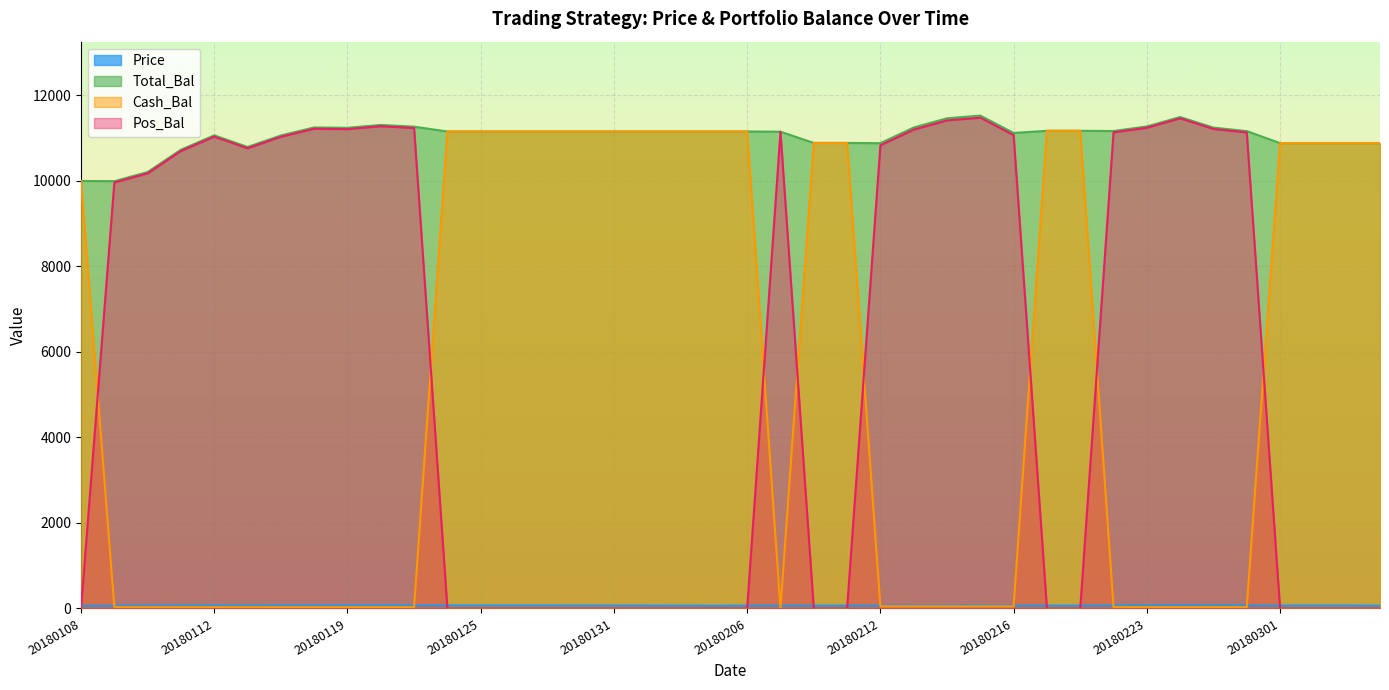

What is the difference between the highest and lowest values at 20180126?

11157.9